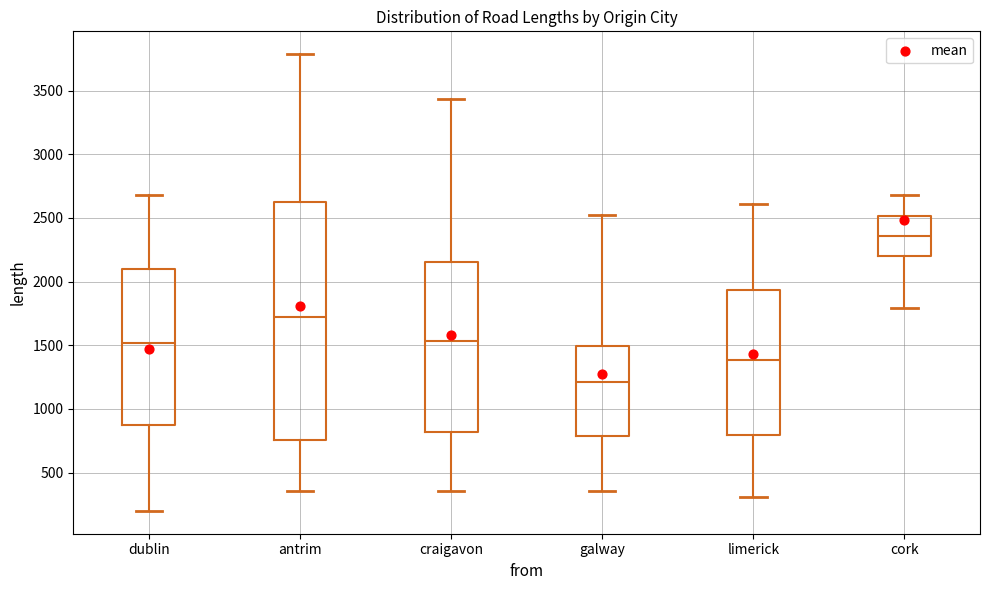

Where does the lower whisker of the box for limerick end on the y-axis? The values are not printed on the chart, so give them approximately, as read against the axis.

300